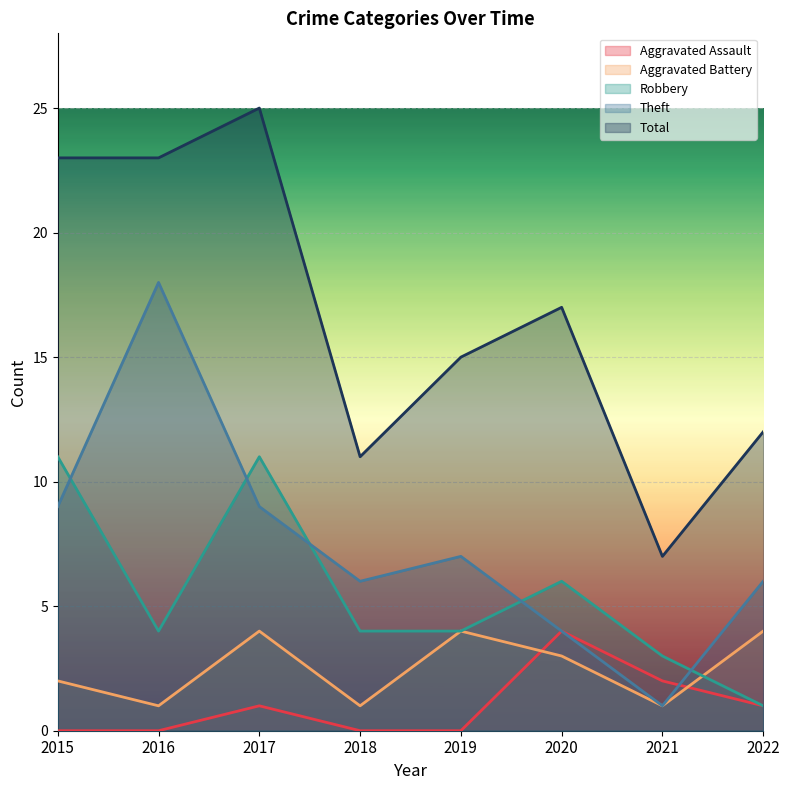

At how many categories does at least one series exceed 21?

3